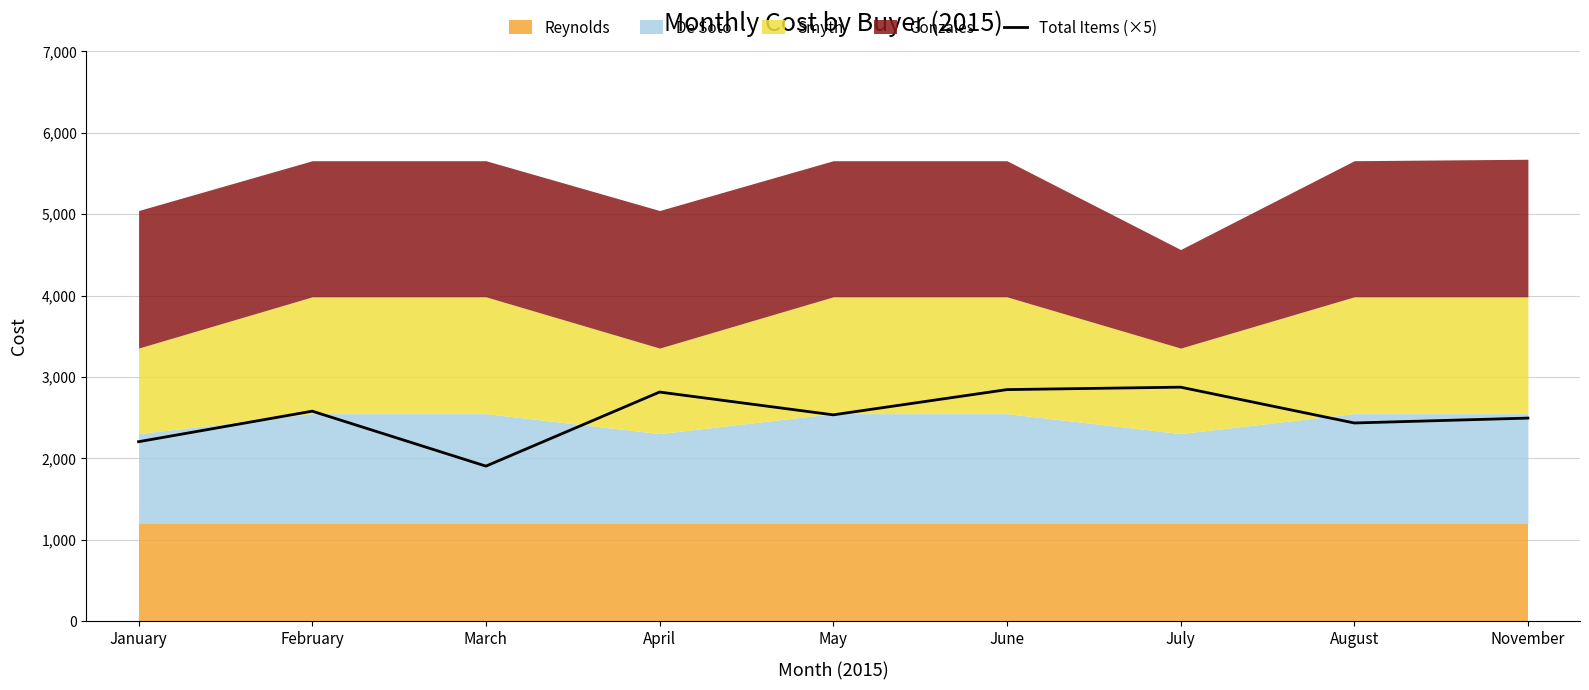

What is the sum of all values?

22690